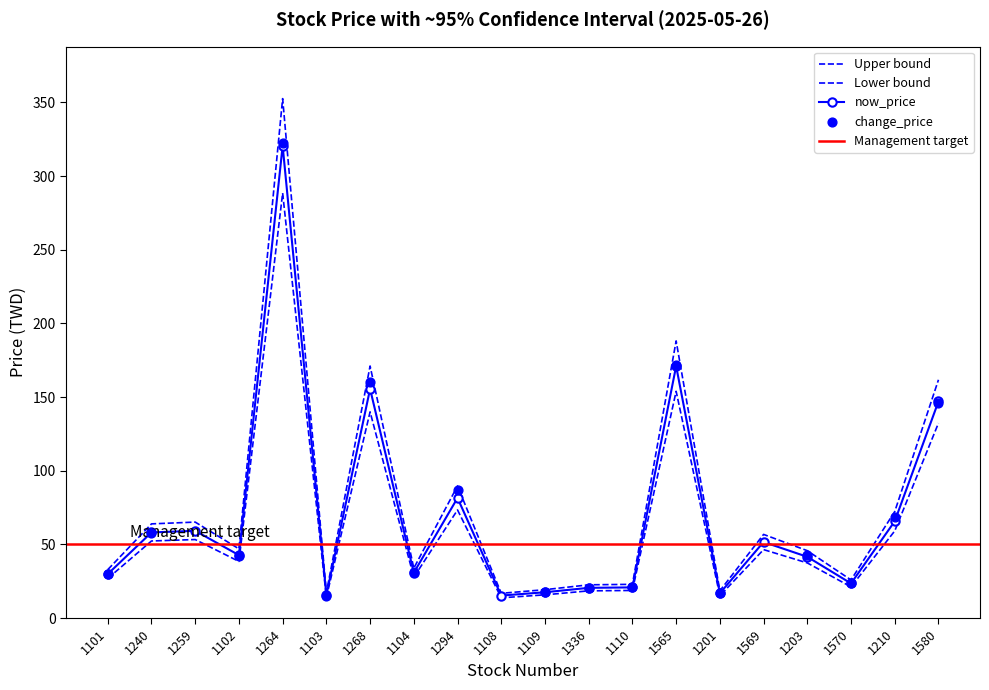

Which series has the largest total across all categories?

upper_bound